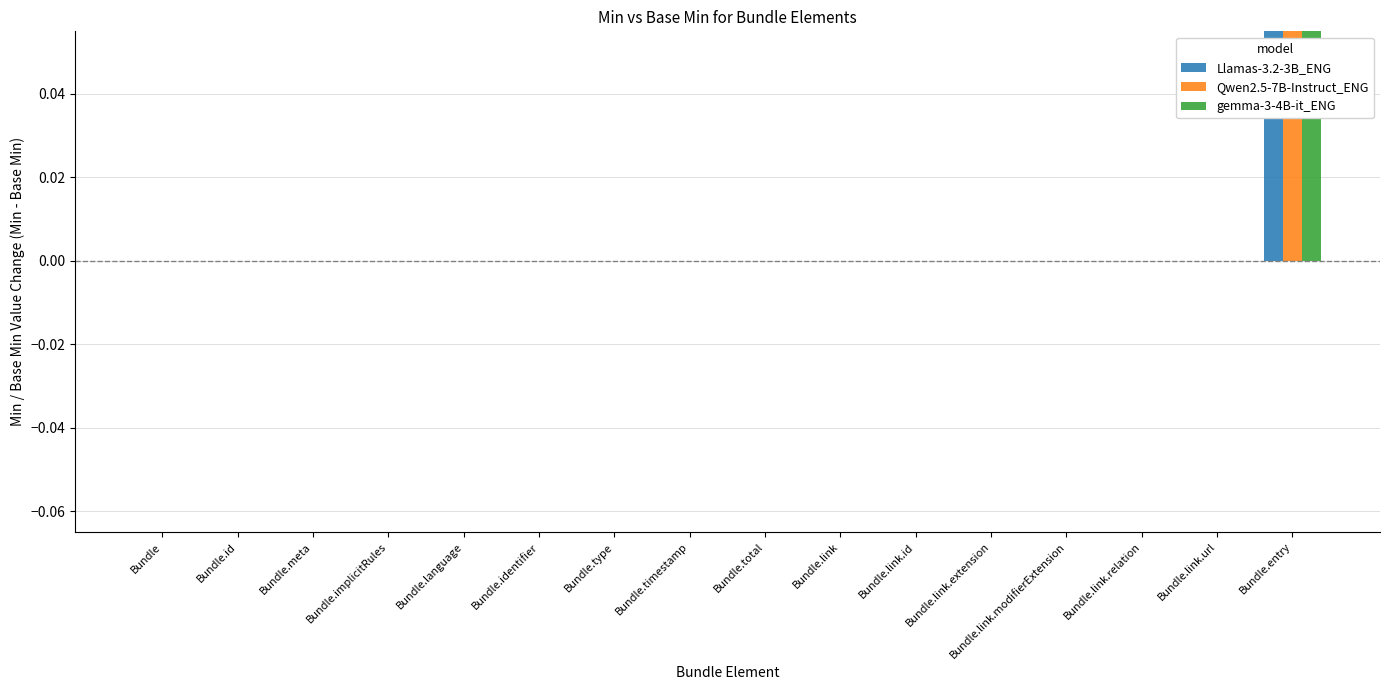

Rank the series at Bundle.timestamp from highest to lowest value.

Llamas-3.2-3B_ENG, Qwen2.5-7B-Instruct_ENG, gemma-3-4B-it_ENG